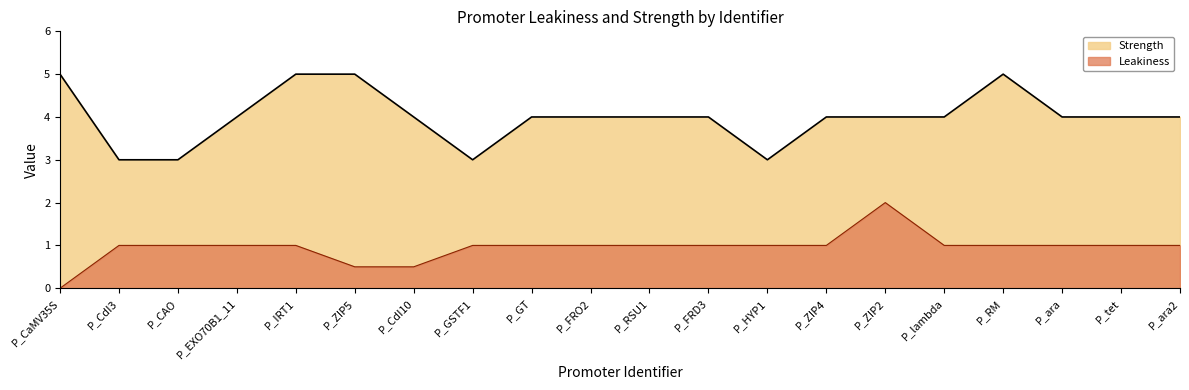

What are all the series names shown in the legend?

Strength, Leakiness